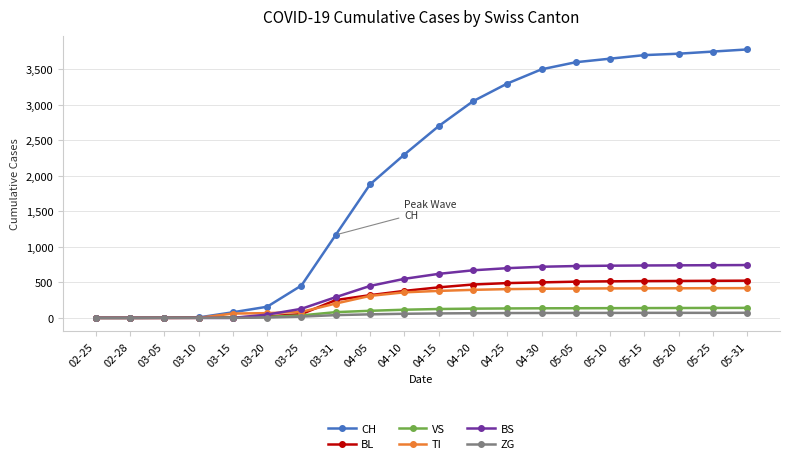

What is the maximum value shown in the chart?

3780